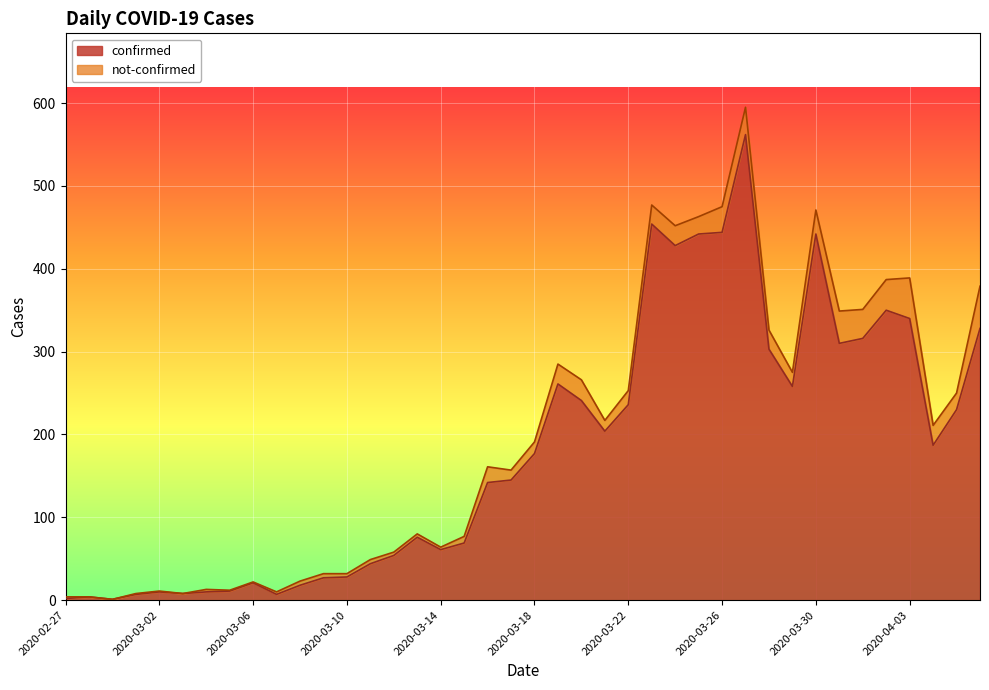

What is the greatest value displayed?

562